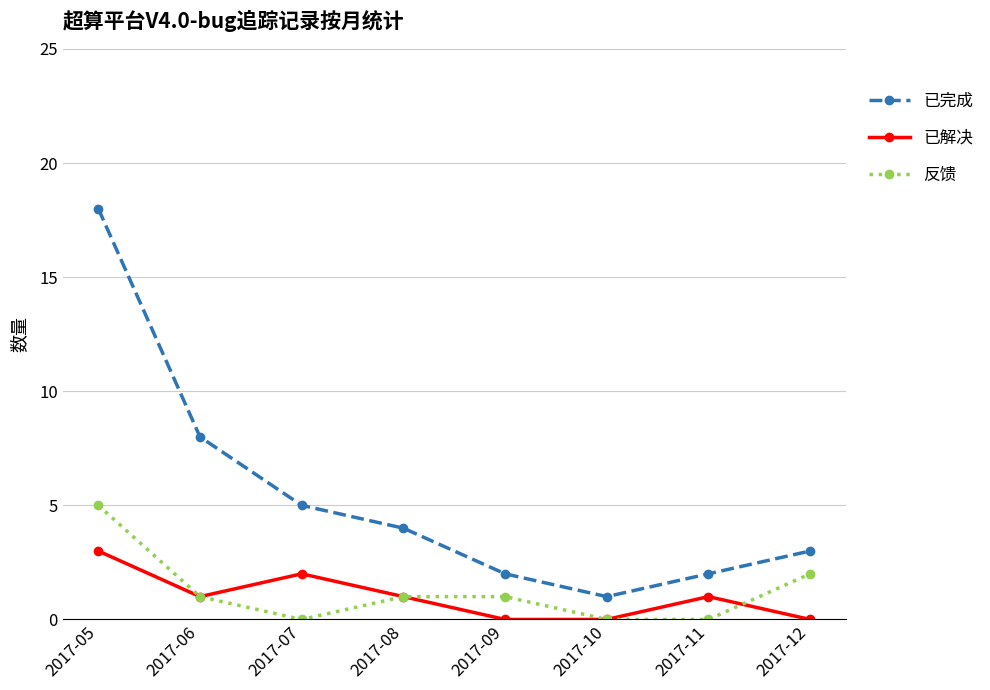

Read the 已完成 value at 2017-07, to the nearest 5.

5